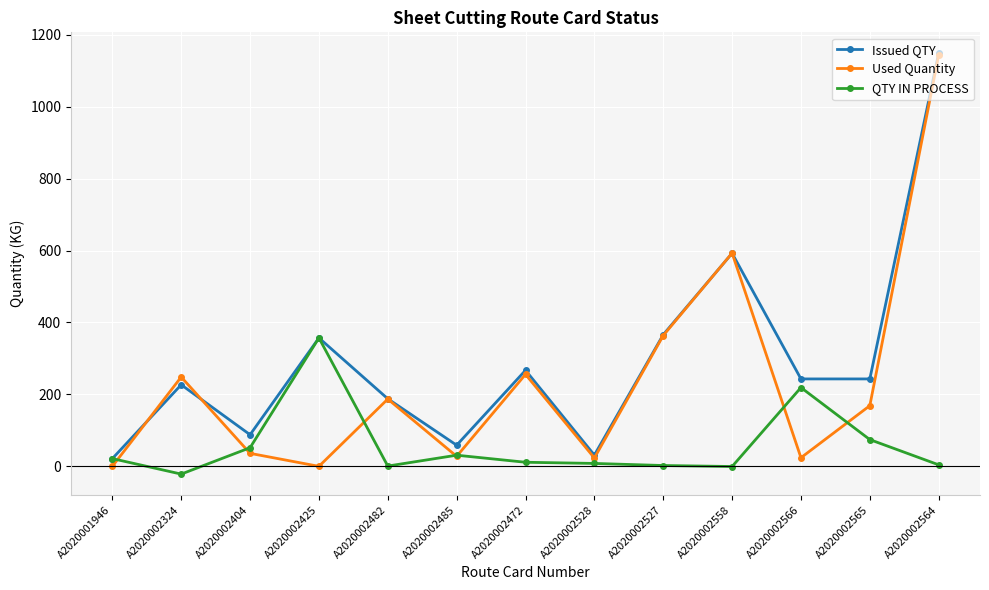

Which category has the highest value in the Used Quantity series?

A2020002564